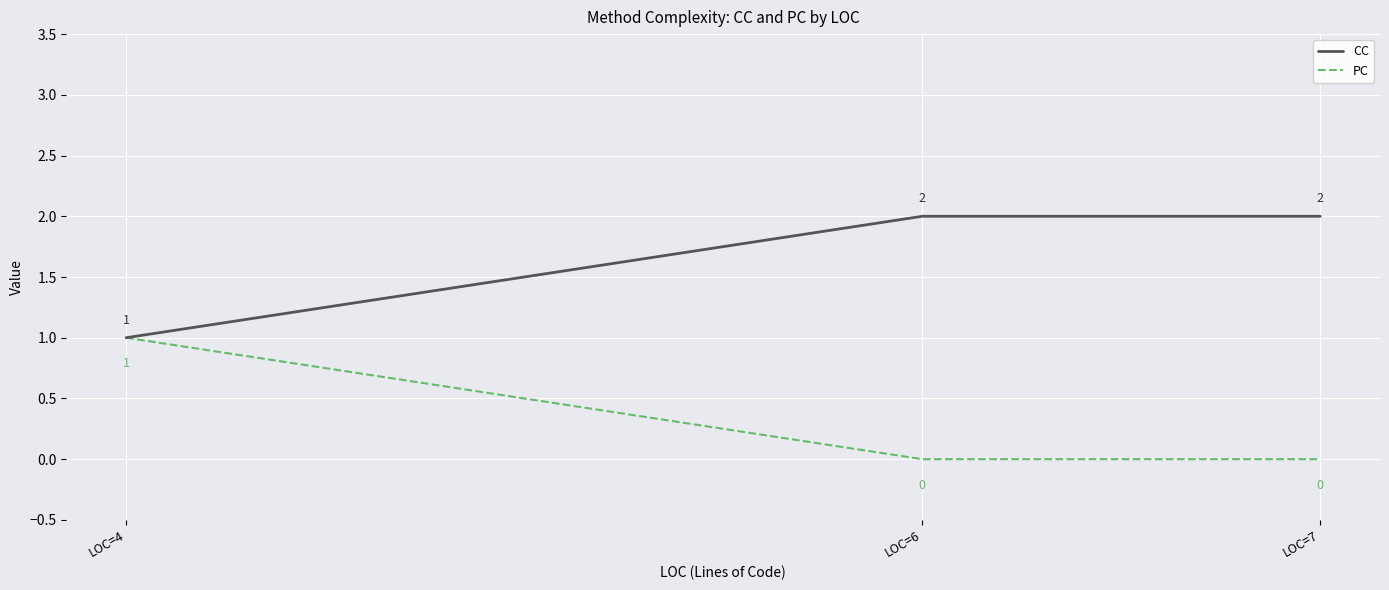

What is the maximum value shown in the chart?

2